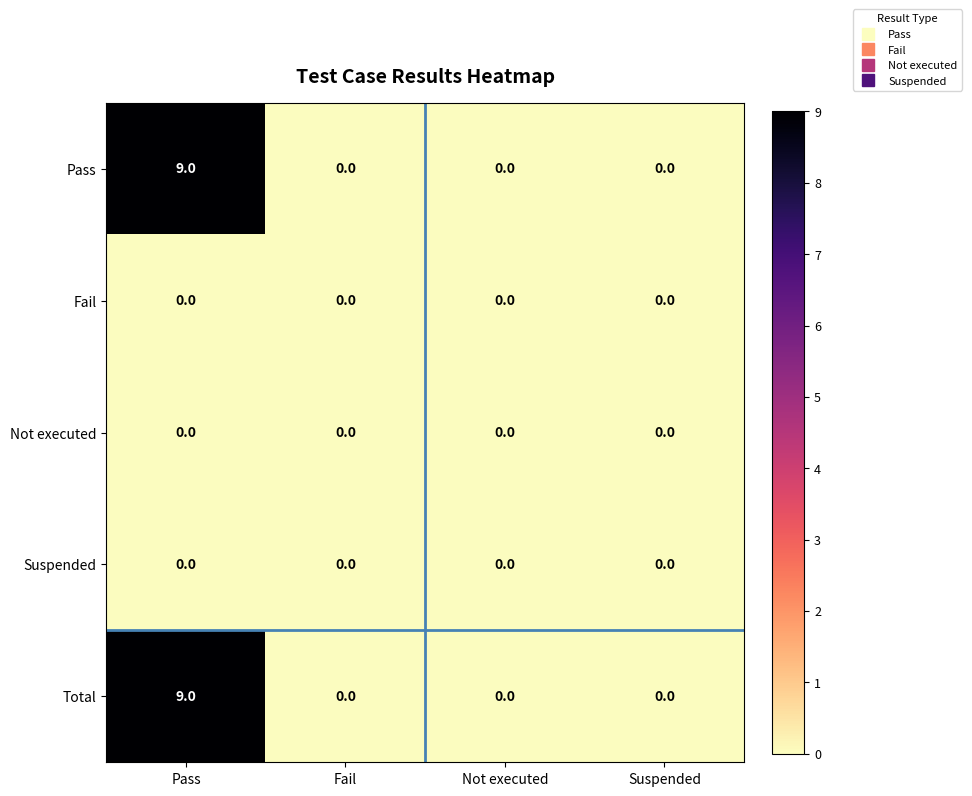

The value of Pass at Suspended is 0. True or false?

True